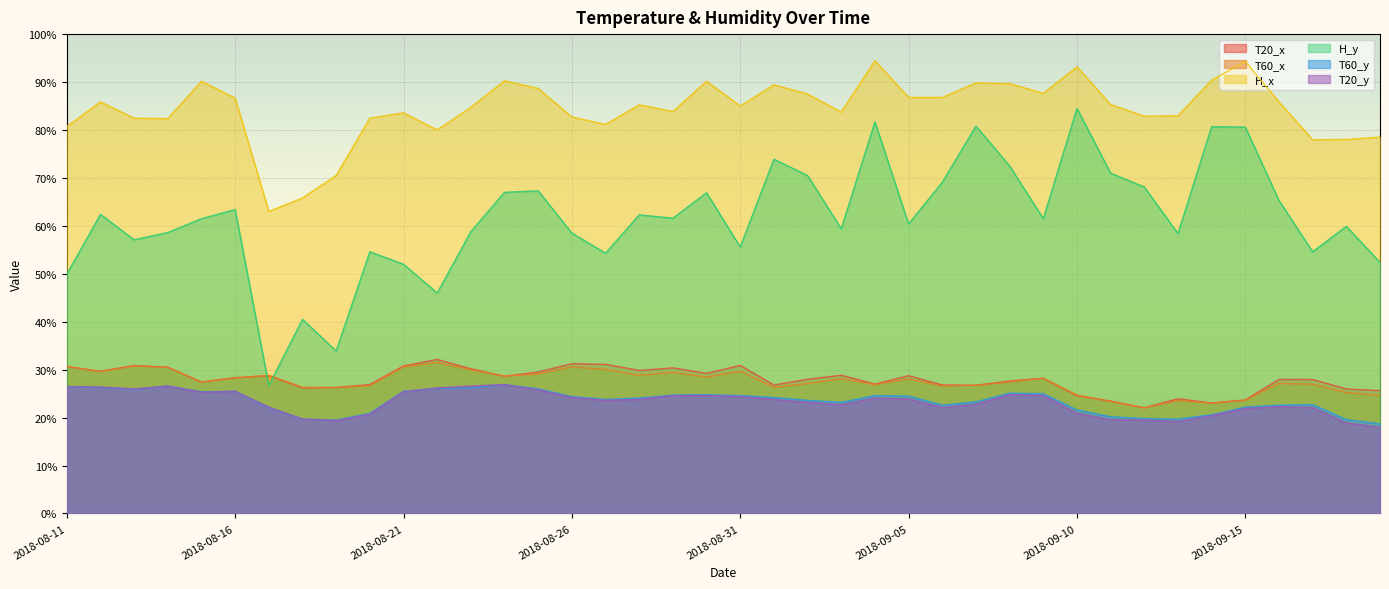

True or false: H_y and T60_x intersect in this chart.

True